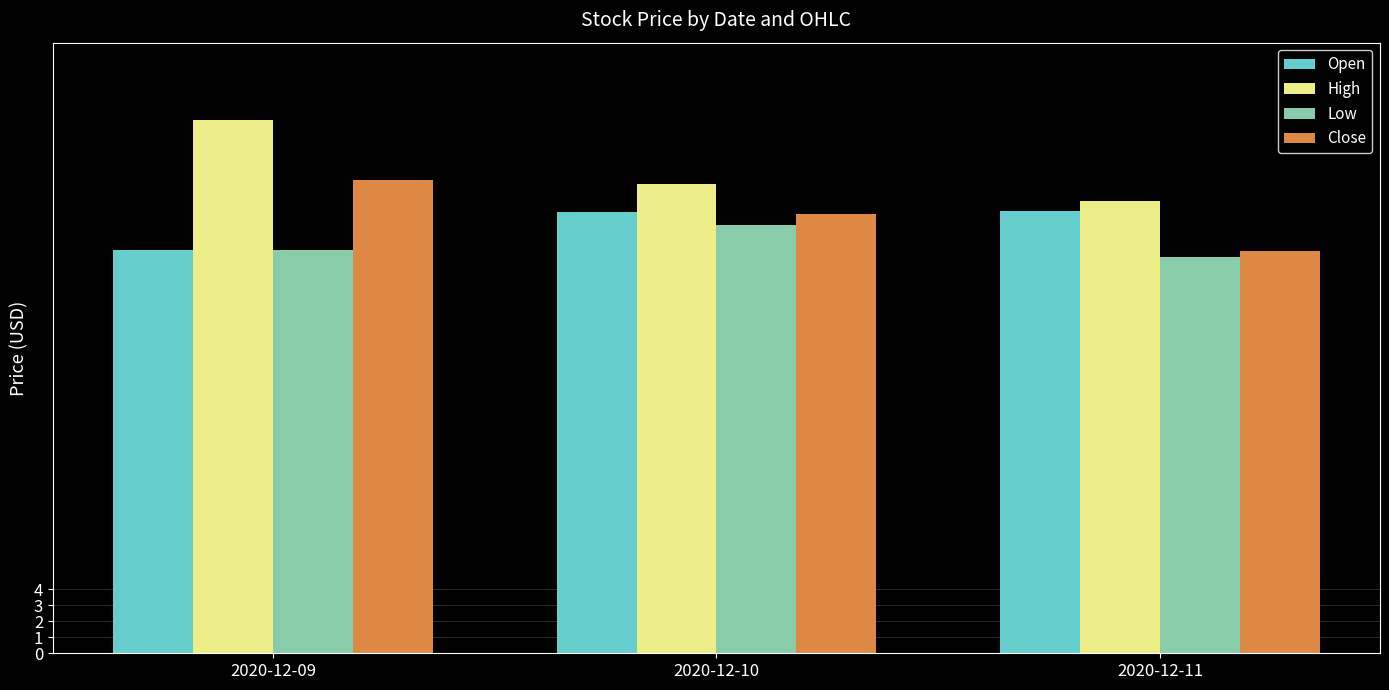

Which category has the lowest value in the Close series?

2020-12-11